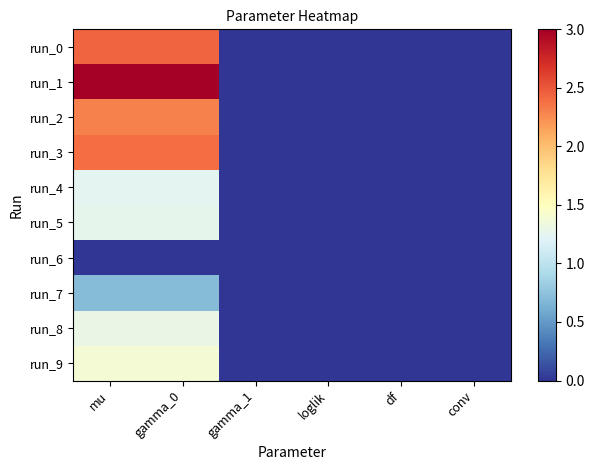

Which series has the largest total across all categories?

run_1